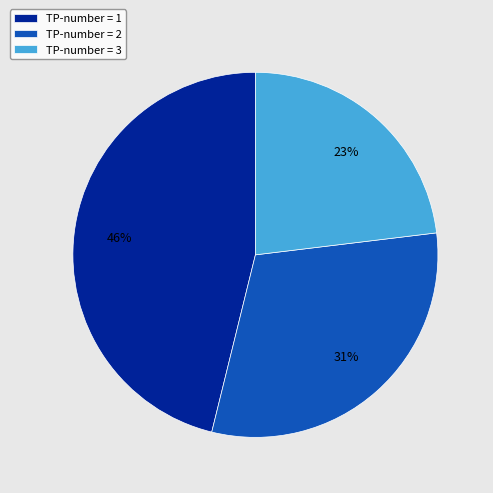

What percentage is the TP-number = 1 slice, to the nearest percent?

46%